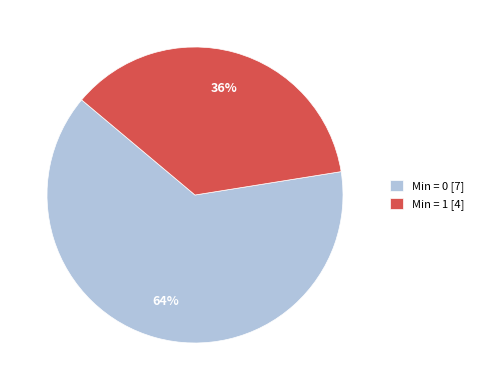

Combined, do Min = 0 [7] and Min = 1 [4] account for over 50%?

Yes